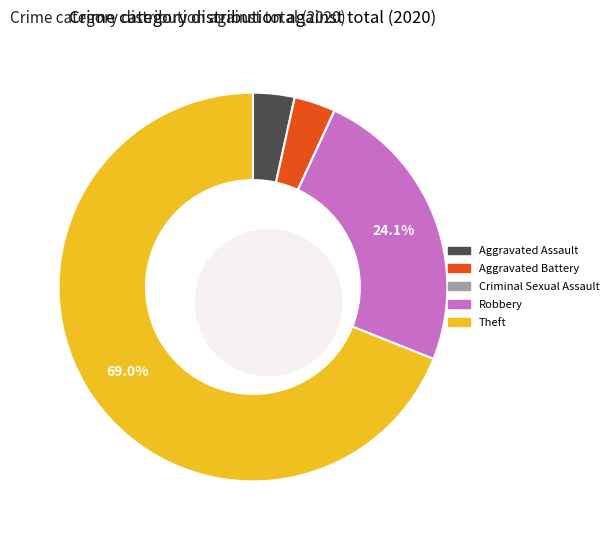

The Robbery slice represents 36% of the pie. True or false?

False